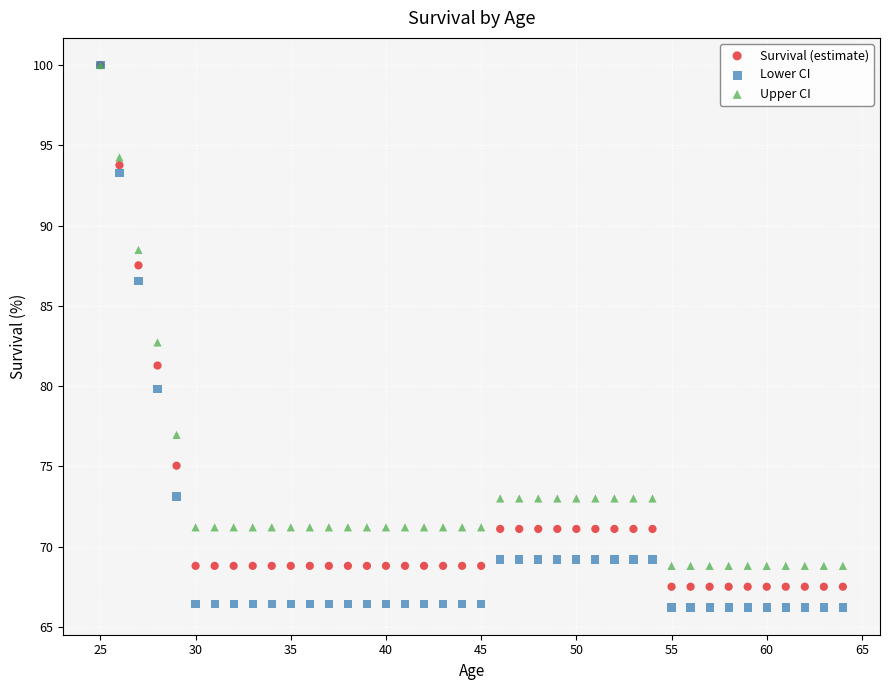

Which series has the widest spread of Y values?

Lower CI